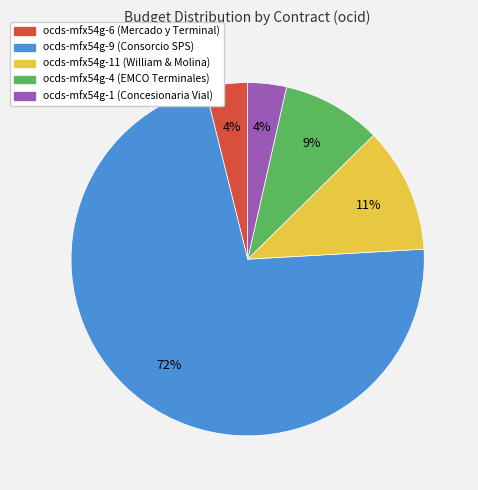

To the nearest percent, what is the difference between the largest and smallest slice percentages?

68%